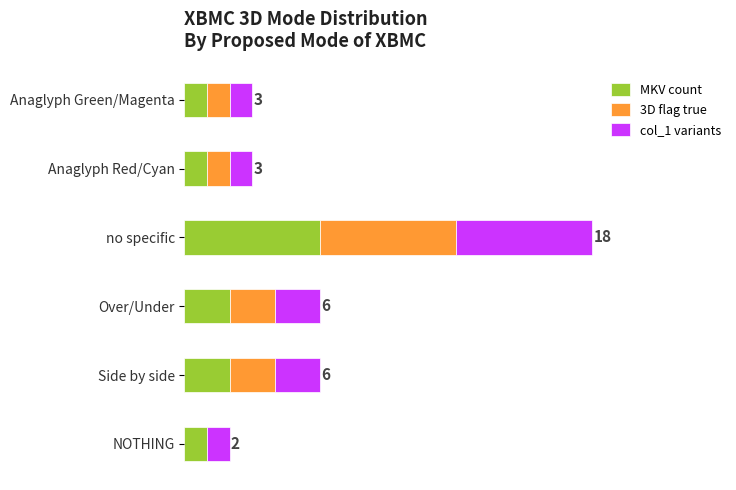

What are all the series names shown in the legend?

MKV count, 3D flag true, col_1 variants